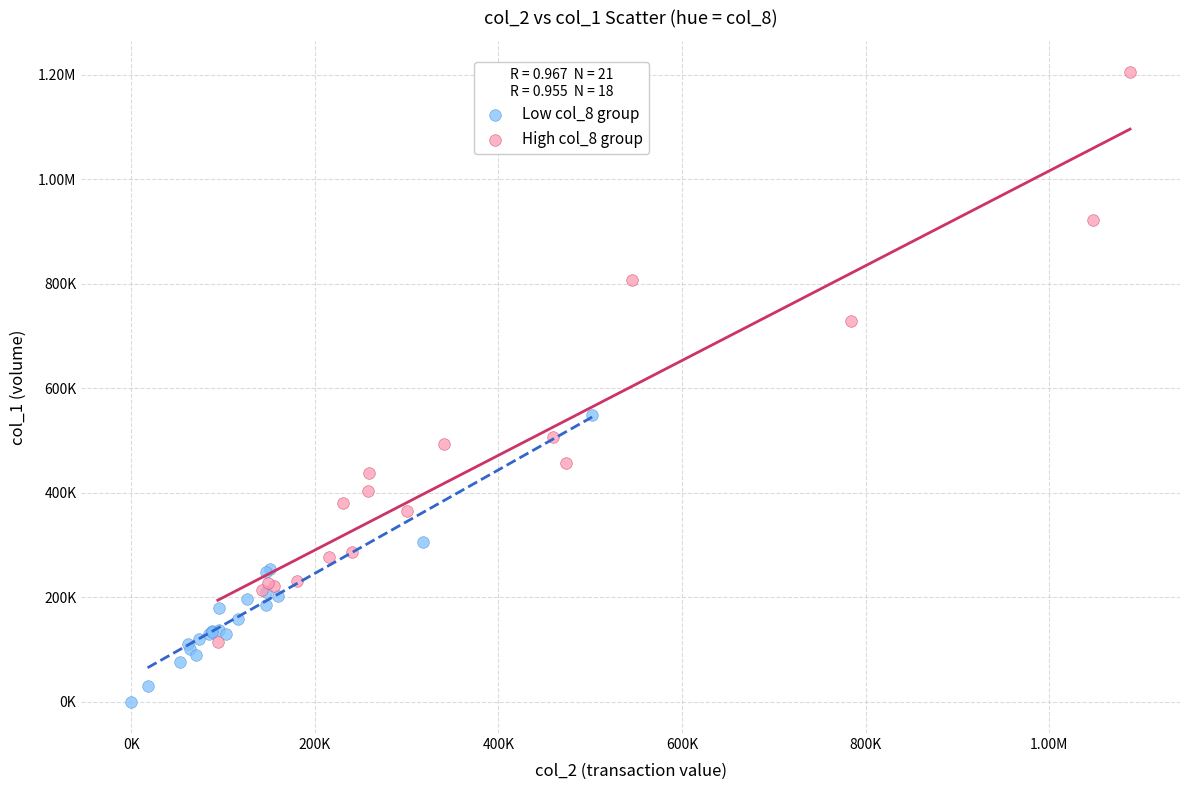

What are all the series names shown in the legend?

Low col_8 group, High col_8 group